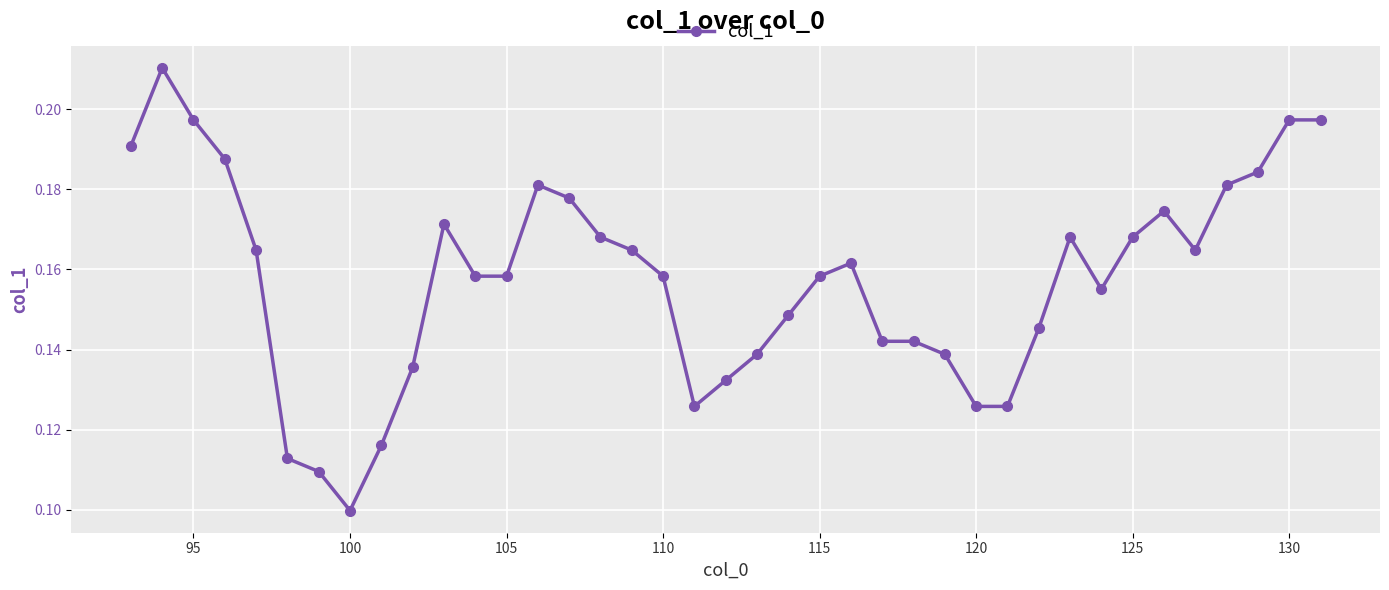

How many values are between 0 and 1?

39